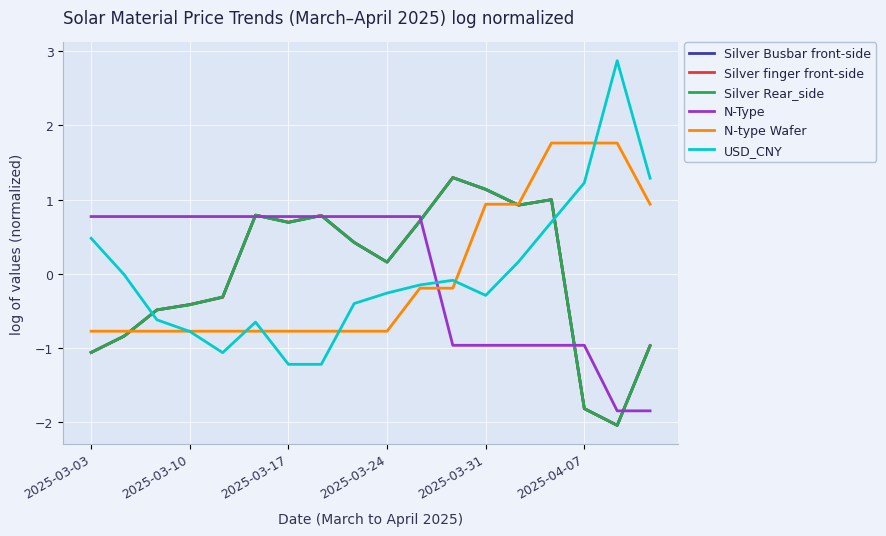

How many lines are shown in the chart?

6